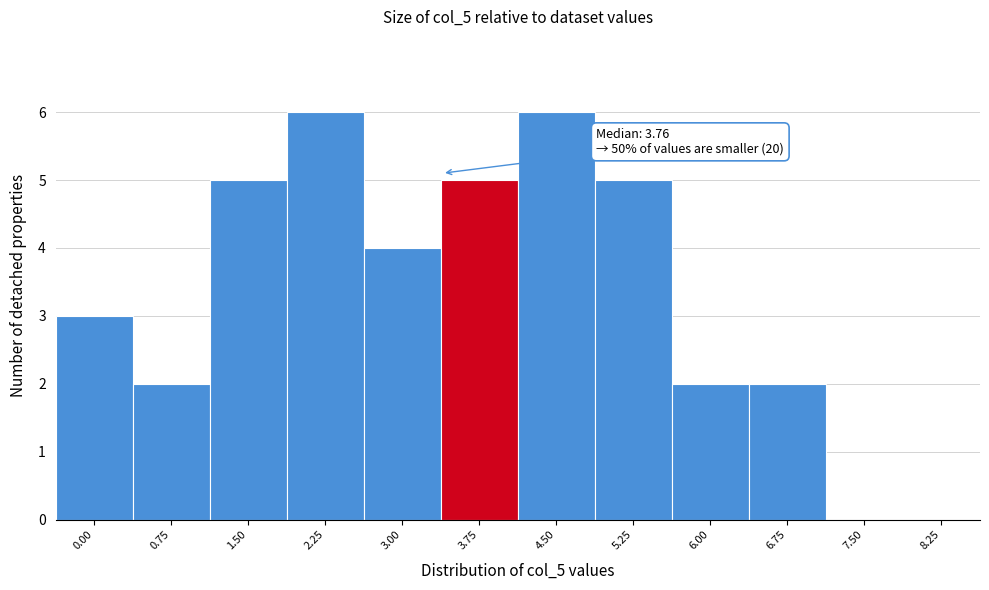

Reading left to right, what are all the values shown in this chart?

0.00=3	0.75=2	1.50=5	2.25=6	3.00=4	3.75=5	4.50=6	5.25=5	6.00=2	6.75=2	7.50=0	8.25=0